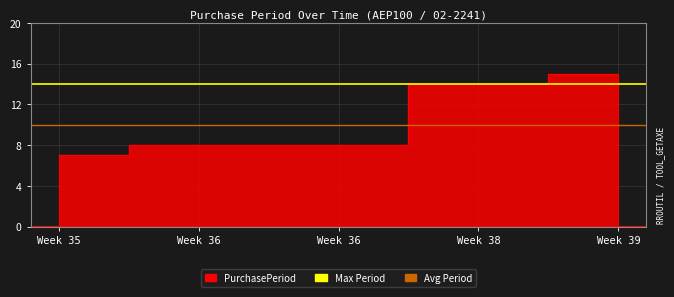

The chart shows a value of 14 at Week 38. True or false?

True